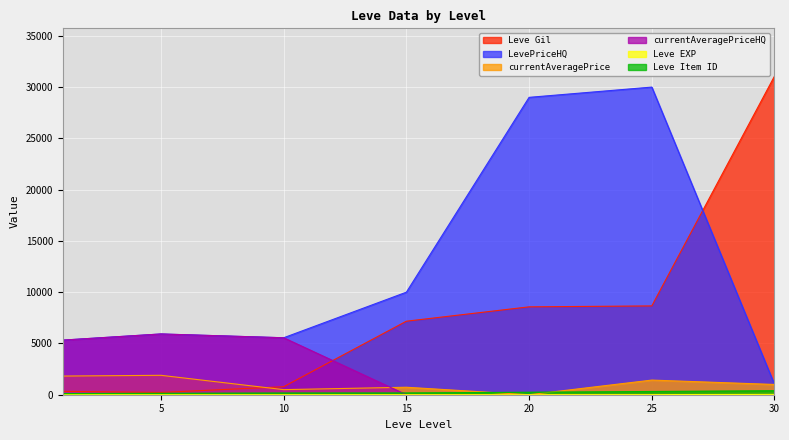

What is the average value of the Leve EXP series?

9